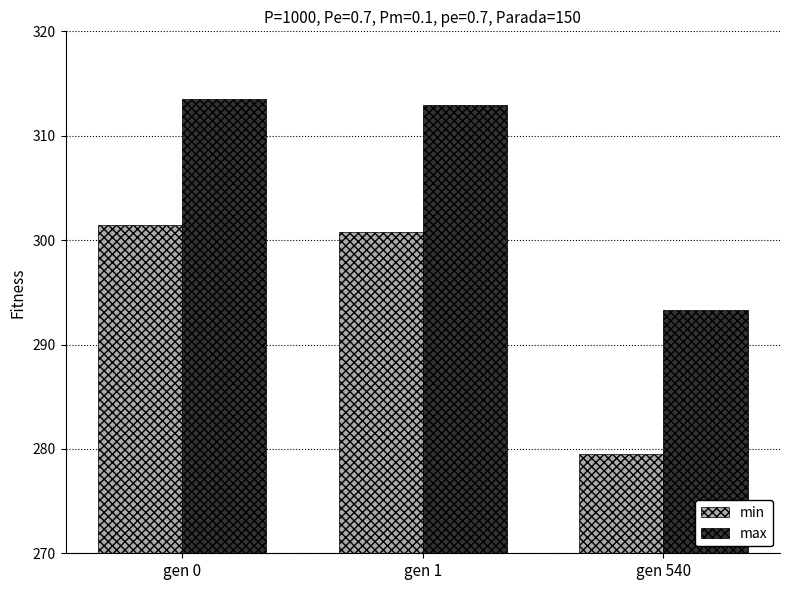

Where does the min series first go above 300?

gen 0